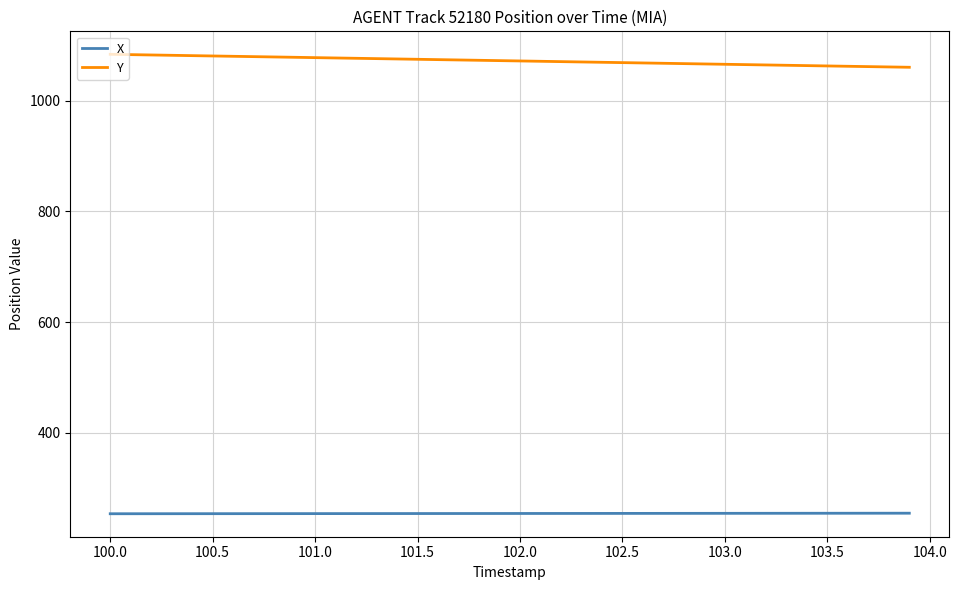

List the series in order of their overall mean, highest first.

Y, X